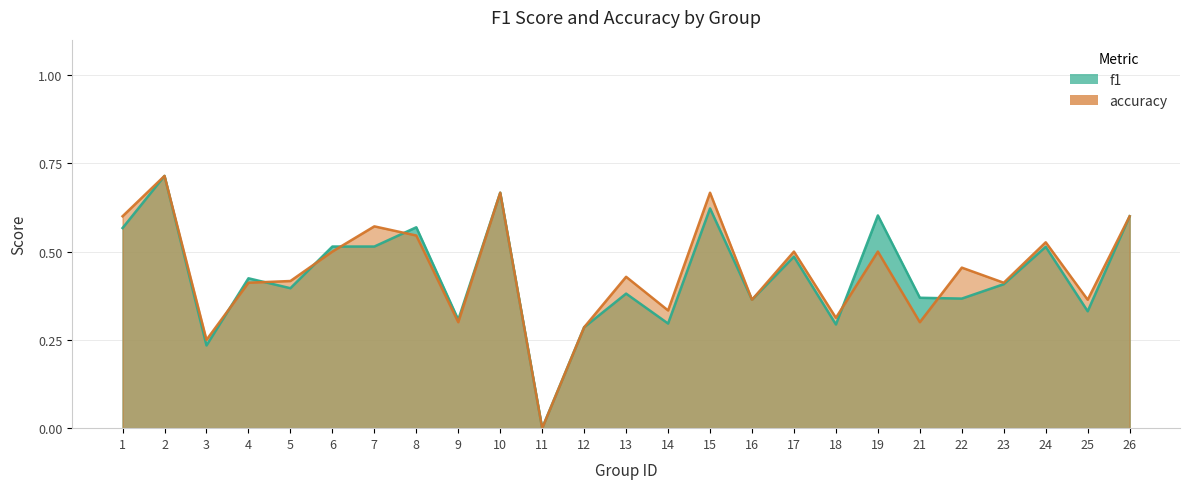

Which series has the largest total across all categories?

accuracy